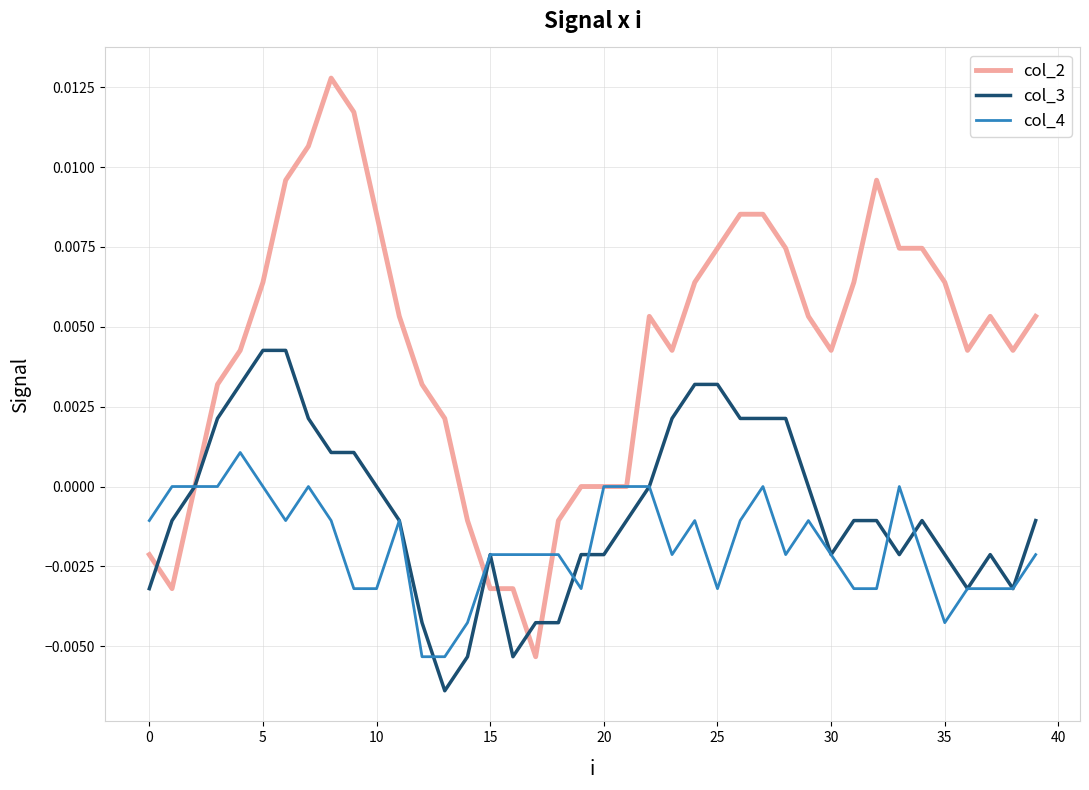

Which series has the largest total across all categories?

col_2